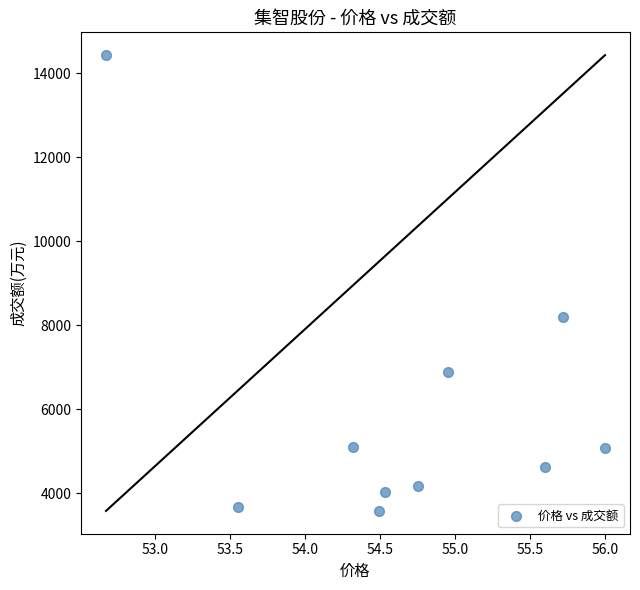

What is the range of Y values (max minus min)?

10855